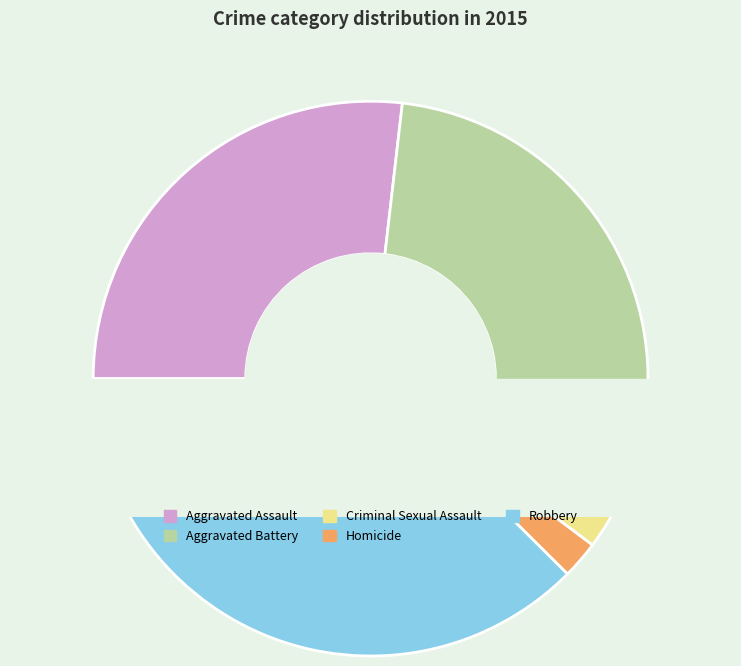

To the nearest percent, what portion does Robbery represent?

38%